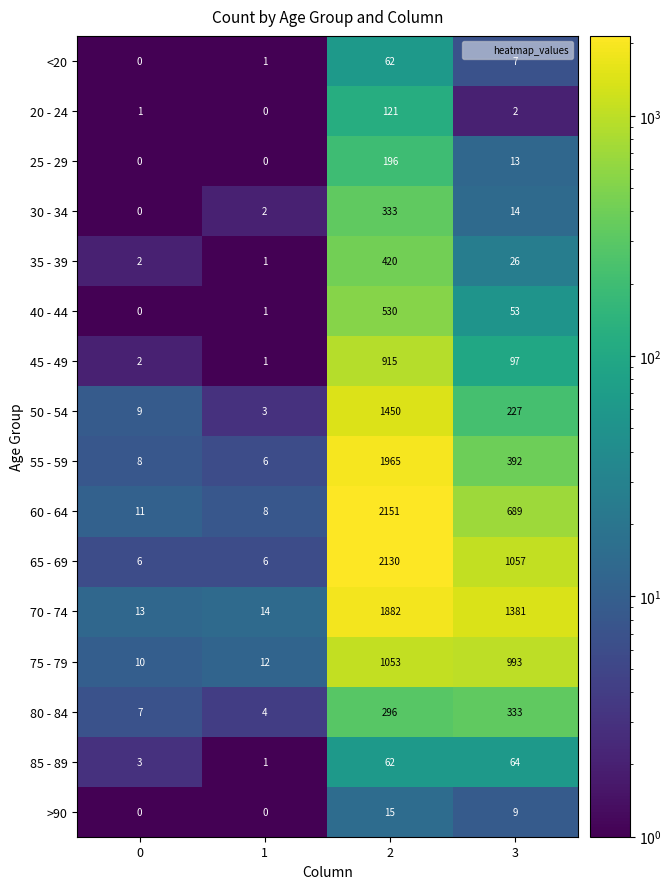

What is the total value across all series at 1?

60